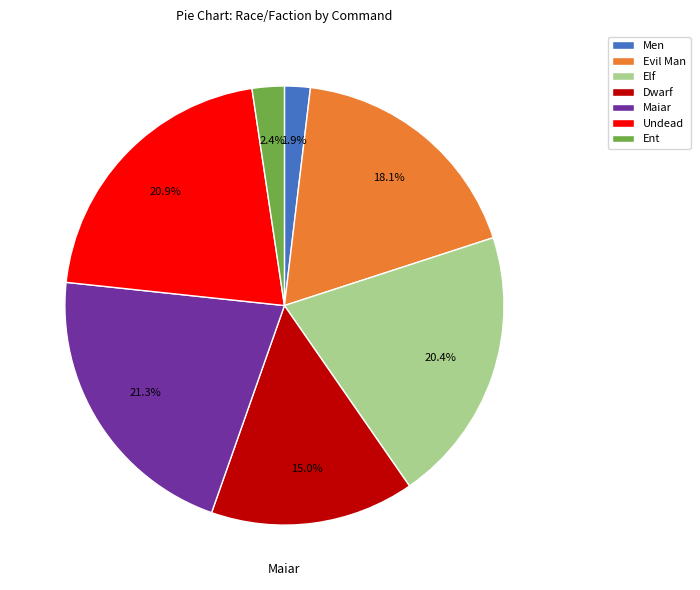

To the nearest percent, what portion does Elf represent?

20%